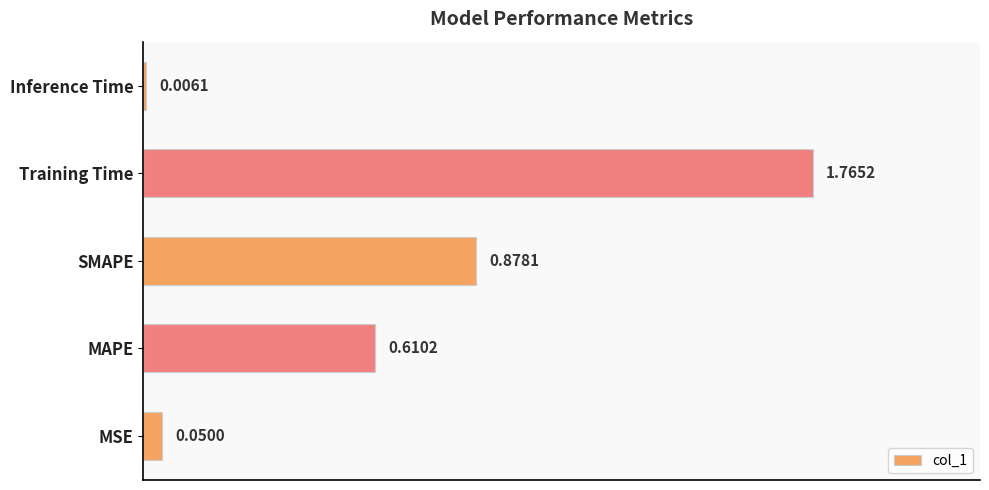

What is the sum of the values at Training Time and MAPE?

2.4